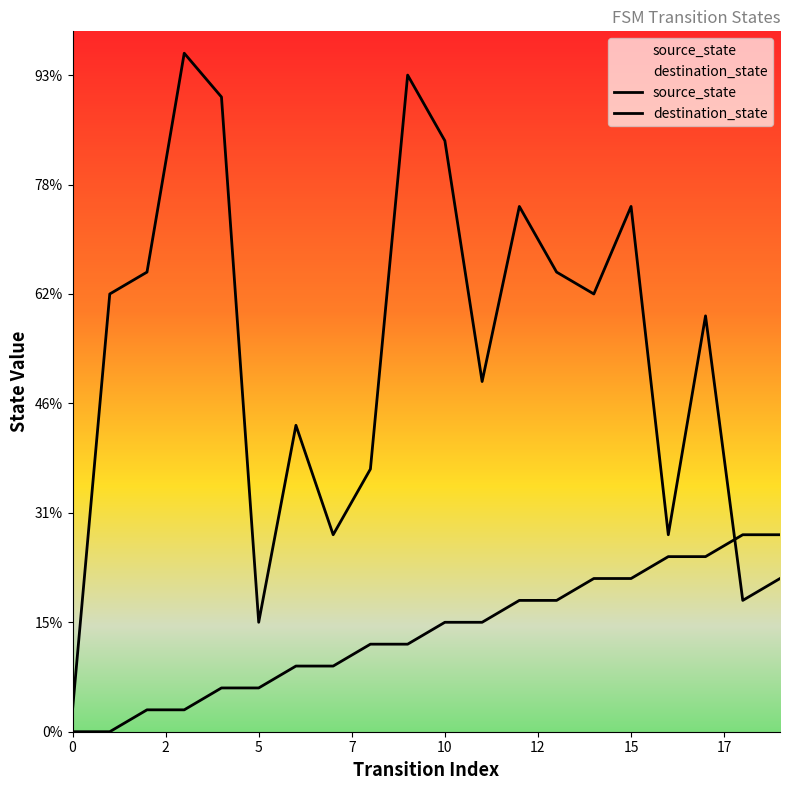

List the series in order of their overall mean, highest first.

destination_state, source_state